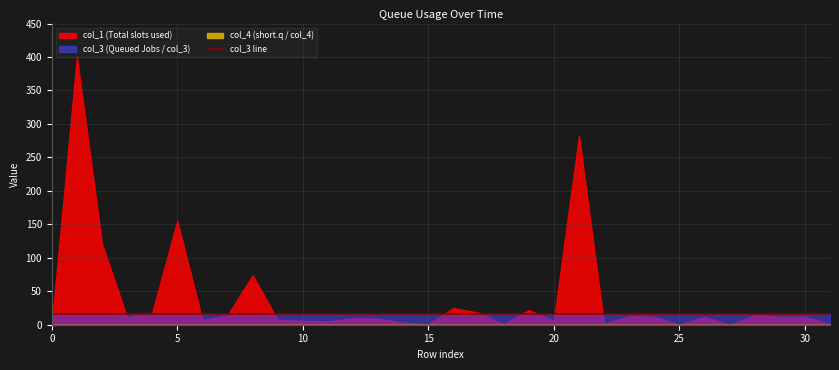

List the series in order of their peak value, lowest first.

col_4, col_3, col_1